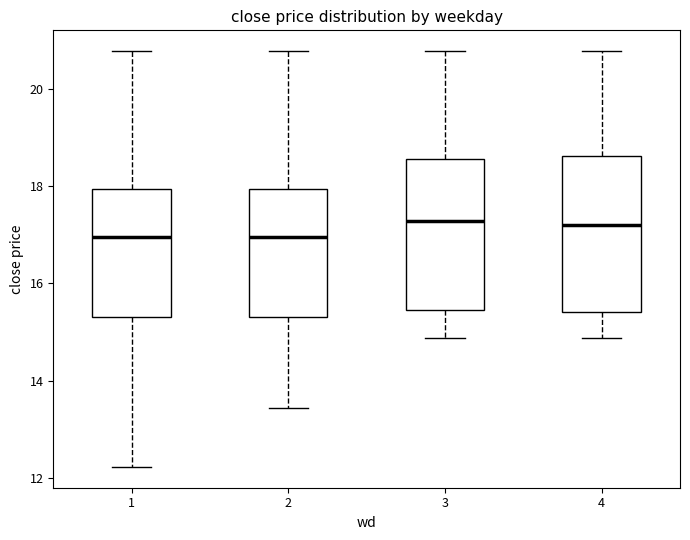

Where is the upper edge of the box at x = 3 on the y-axis? The values are not printed on the chart, so give them approximately, as read against the axis.

18.6